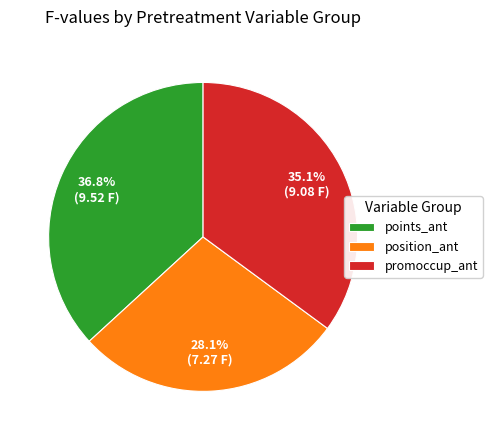

Is there any slice that represents more than half of the pie?

No